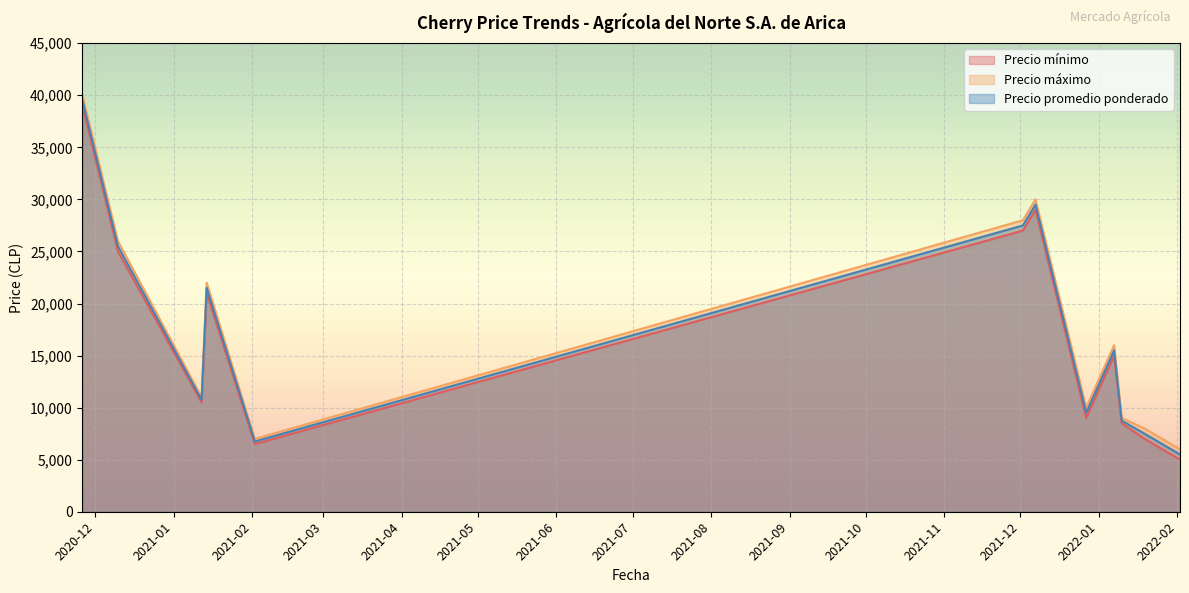

What position from the left is 2022-01-07?

9